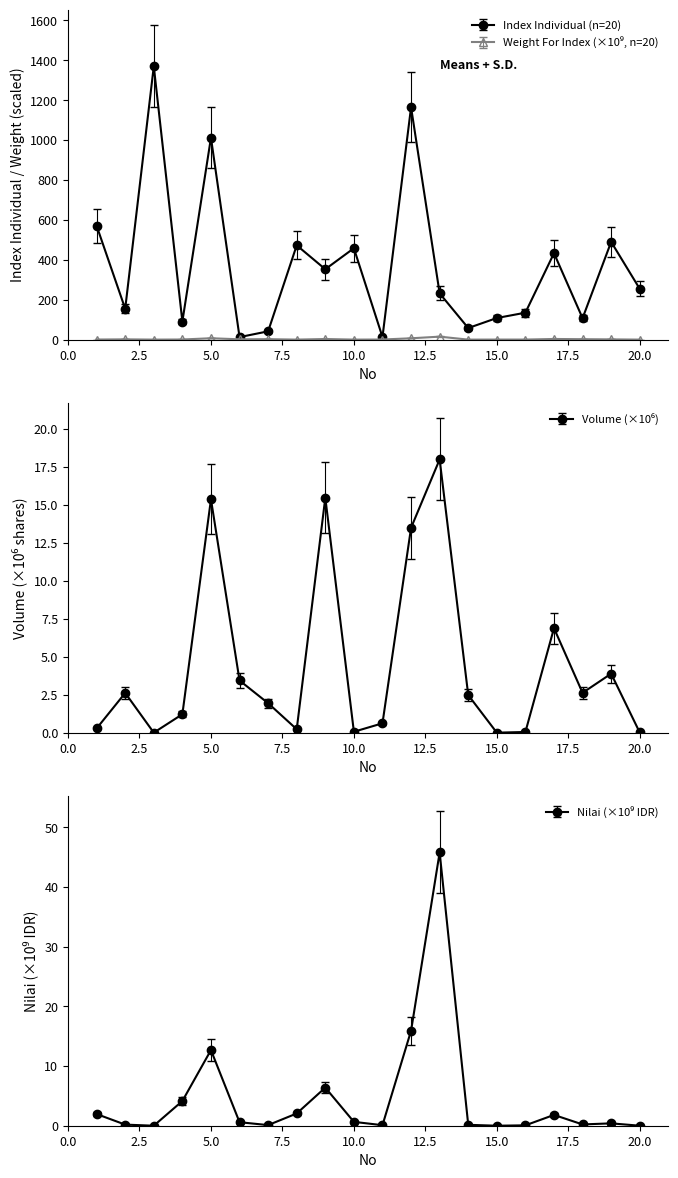

What is the maximum value for Index Individual?

1369.8